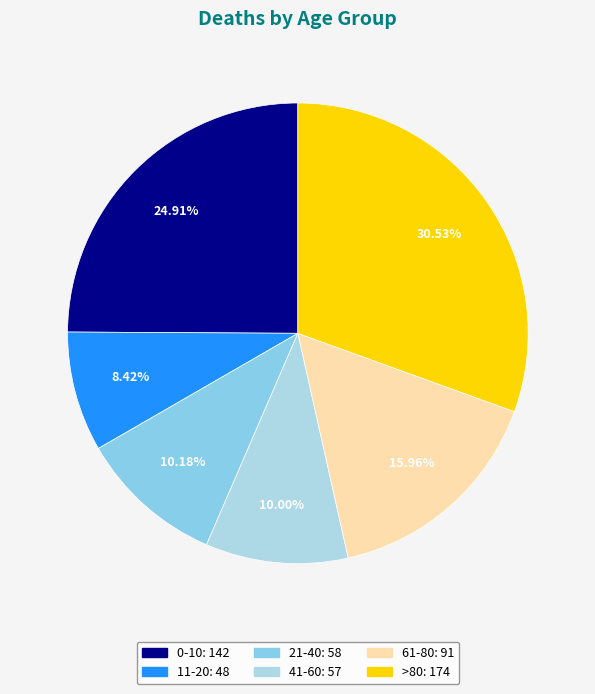

Which category has the biggest portion of the pie?

>80